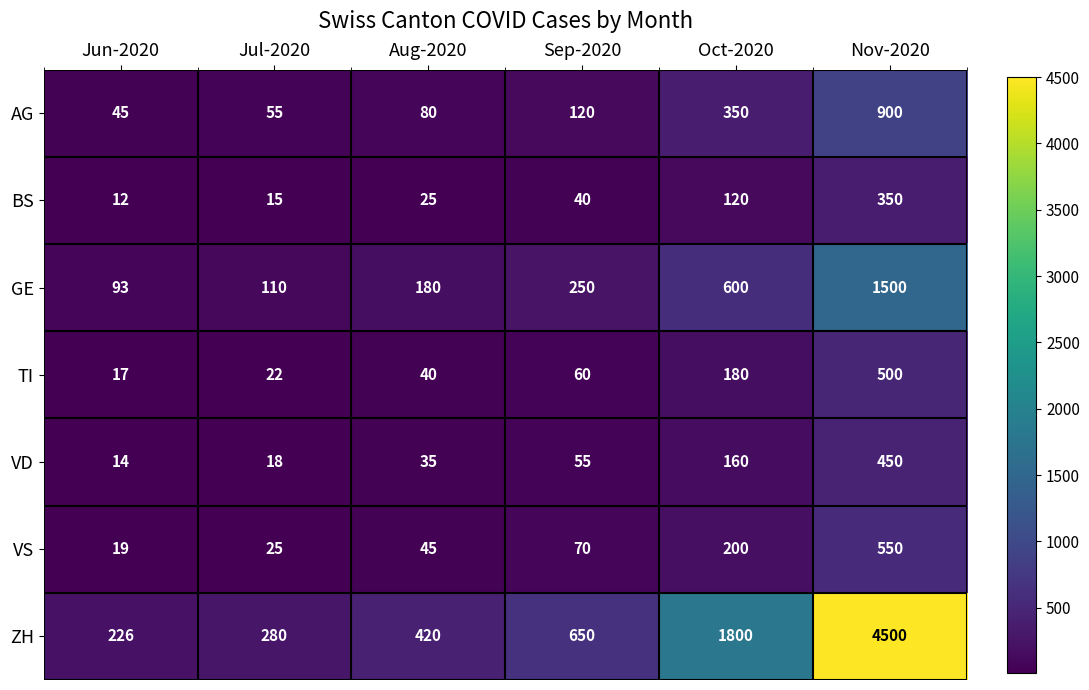

Count the number of data series in this chart.

7